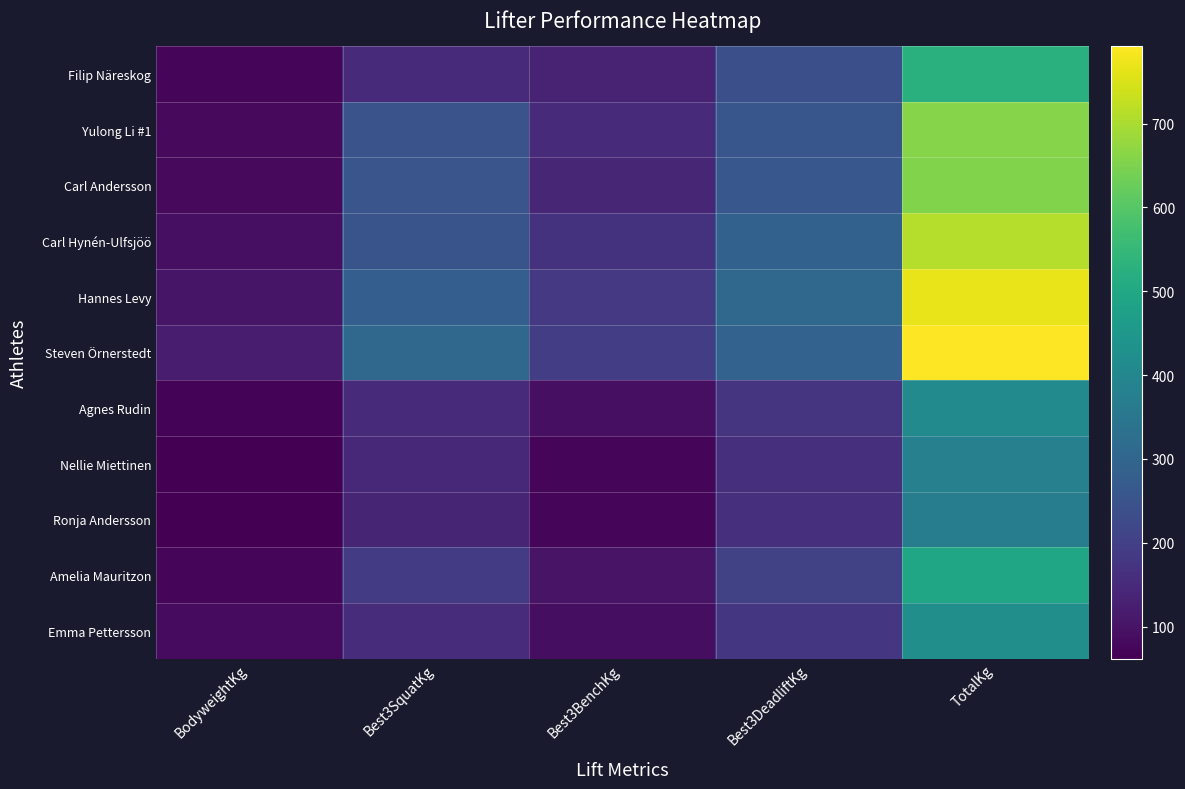

What is the difference between the highest and lowest values at Best3SquatKg?

167.5